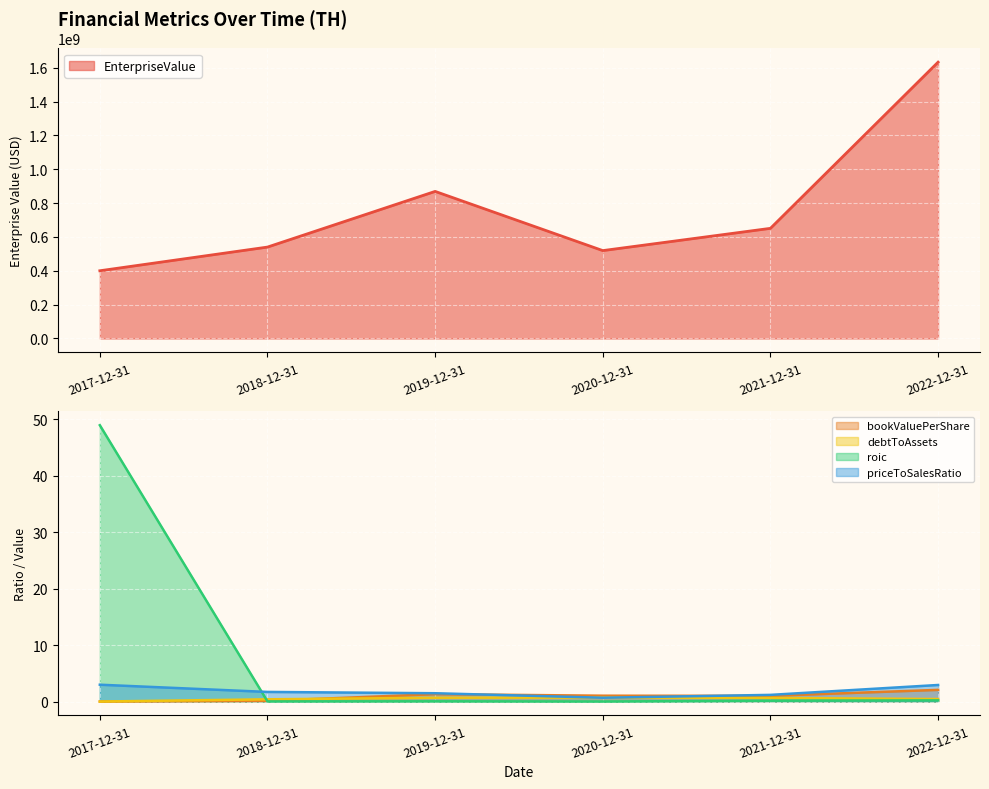

How many interior local peaks does the debtToAssets series have?

1